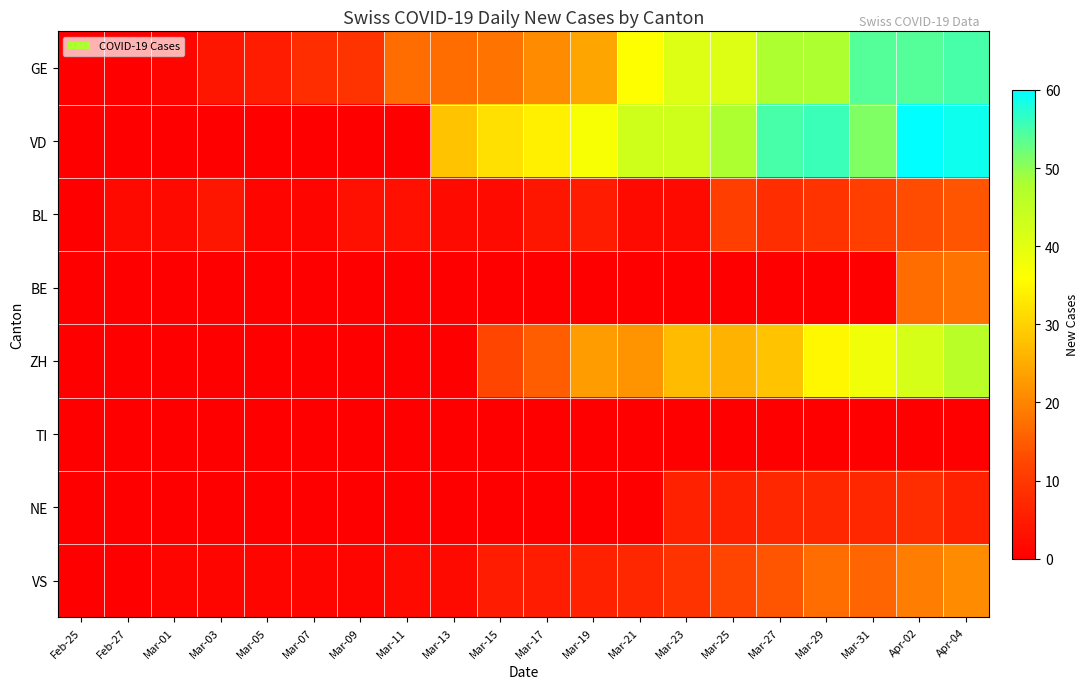

Reading left to right, list all the values displayed in this chart.

GE: Feb-25=0	Feb-27=0	Mar-01=1	Mar-03=4	Mar-05=5	Mar-07=8	Mar-09=9	Mar-11=17	Mar-13=17	Mar-15=18	Mar-17=21	Mar-19=24	Mar-21=36	Mar-23=41	Mar-25=41	Mar-27=48	Mar-29=48	Mar-31=54	Apr-02=54	Apr-04=55
VD: Feb-25=0	Feb-27=0	Mar-01=0	Mar-03=0	Mar-05=0	Mar-07=0	Mar-09=0	Mar-11=0	Mar-13=28	Mar-15=32	Mar-17=34	Mar-19=37	Mar-21=43	Mar-23=43	Mar-25=48	Mar-27=55	Mar-29=56	Mar-31=51	Apr-02=60	Apr-04=59
BL: Feb-25=0	Feb-27=2	Mar-01=2	Mar-03=4	Mar-05=1	Mar-07=1	Mar-09=3	Mar-11=3	Mar-13=2	Mar-15=2	Mar-17=4	Mar-19=5	Mar-21=2	Mar-23=2	Mar-25=11	Mar-27=8	Mar-29=9	Mar-31=11	Apr-02=13	Apr-04=14
BE: Feb-25=0	Feb-27=0	Mar-01=0	Mar-03=0	Mar-05=0	Mar-07=0	Mar-09=0	Mar-11=0	Mar-13=0	Mar-15=0	Mar-17=0	Mar-19=0	Mar-21=0	Mar-23=0	Mar-25=0	Mar-27=0	Mar-29=0	Mar-31=0	Apr-02=17	Apr-04=18
ZH: Feb-25=0	Feb-27=0	Mar-01=0	Mar-03=0	Mar-05=0	Mar-07=0	Mar-09=0	Mar-11=0	Mar-13=0	Mar-15=12	Mar-17=15	Mar-19=23	Mar-21=22	Mar-23=27	Mar-25=26	Mar-27=28	Mar-29=35	Mar-31=38	Apr-02=42	Apr-04=46
TI: Feb-25=0	Feb-27=0	Mar-01=0	Mar-03=0	Mar-05=0	Mar-07=0	Mar-09=0	Mar-11=0	Mar-13=0	Mar-15=0	Mar-17=0	Mar-19=0	Mar-21=0	Mar-23=0	Mar-25=0	Mar-27=0	Mar-29=0	Mar-31=0	Apr-02=0	Apr-04=0
NE: Feb-25=0	Feb-27=0	Mar-01=0	Mar-03=0	Mar-05=0	Mar-07=0	Mar-09=0	Mar-11=0	Mar-13=0	Mar-15=0	Mar-17=0	Mar-19=0	Mar-21=0	Mar-23=6	Mar-25=6	Mar-27=7	Mar-29=7	Mar-31=7	Apr-02=8	Apr-04=6
VS: Feb-25=0	Feb-27=0	Mar-01=1	Mar-03=1	Mar-05=1	Mar-07=1	Mar-09=1	Mar-11=2	Mar-13=2	Mar-15=5	Mar-17=5	Mar-19=6	Mar-21=7	Mar-23=9	Mar-25=12	Mar-27=14	Mar-29=17	Mar-31=16	Apr-02=19	Apr-04=21